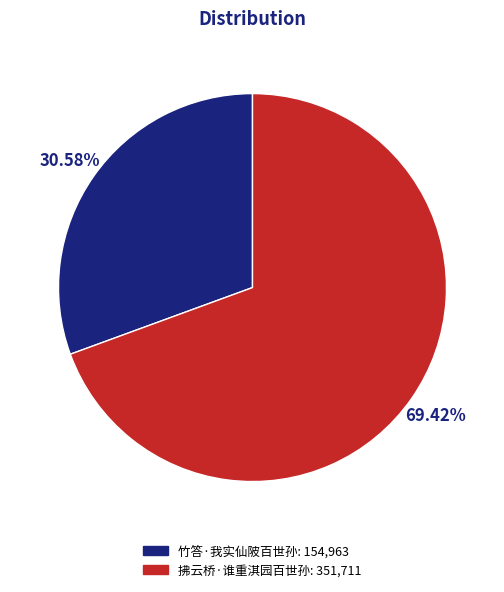

Which has a higher value, 拂云桥·谁重淇园百世孙 or 竹答·我实仙陂百世孙?

拂云桥·谁重淇园百世孙